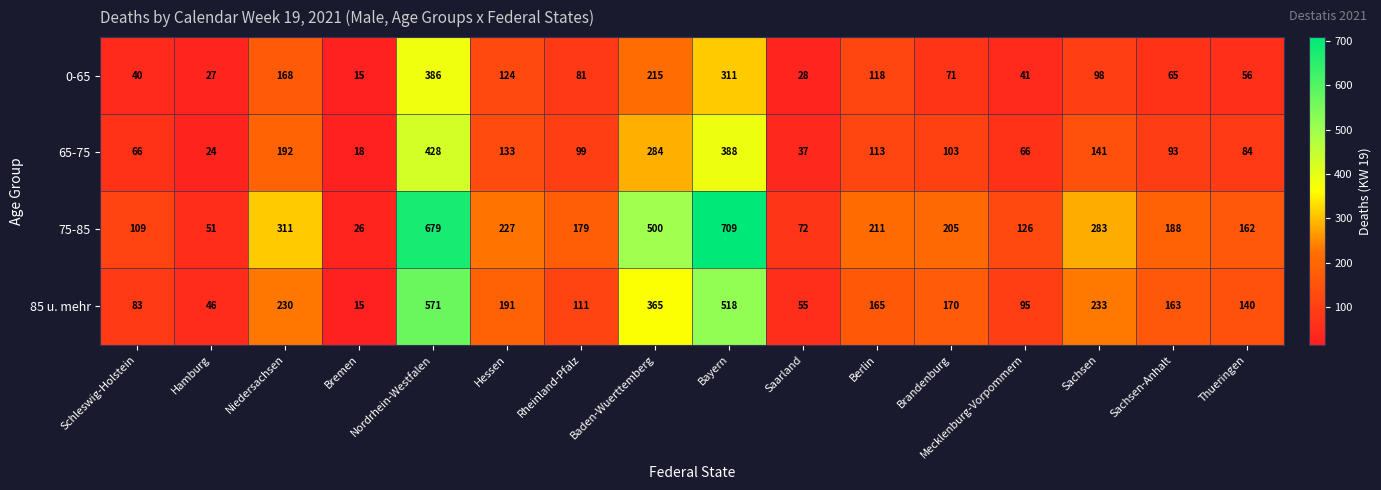

Rank the series by their average value, from lowest to highest.

0-65, 65-75, 85 u. mehr, 75-85